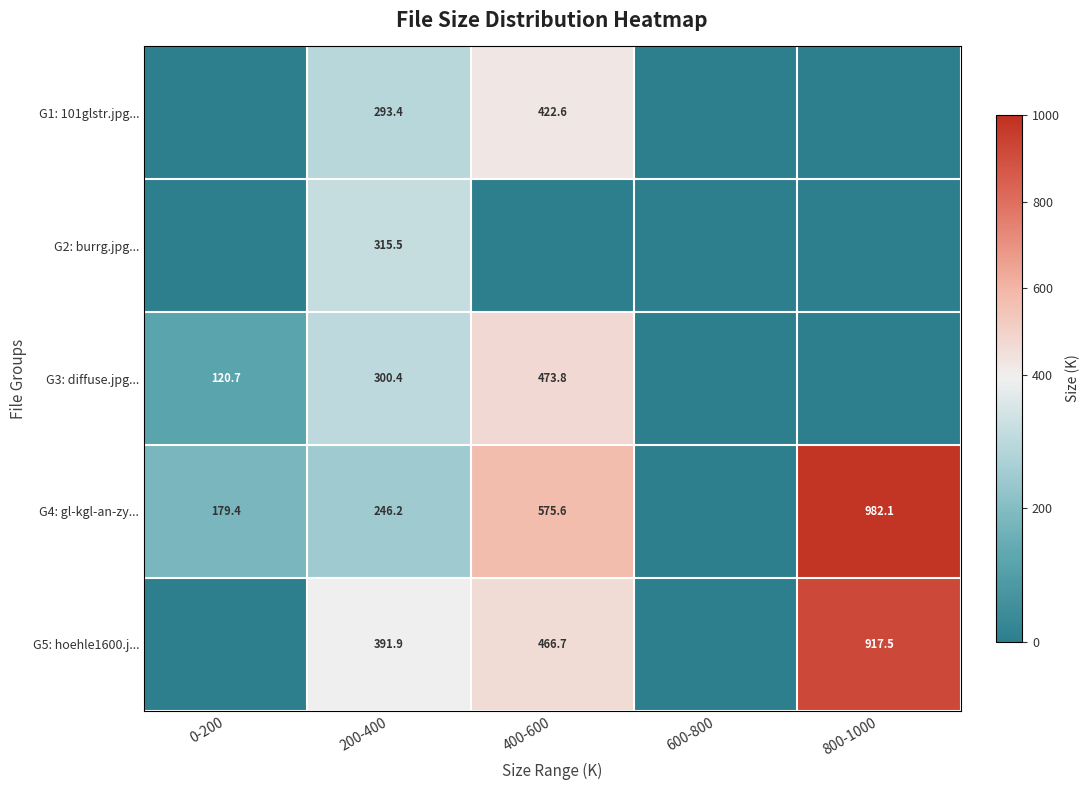

The value of G2: burrg.jpg... at 200-400 is 315.5. True or false?

True